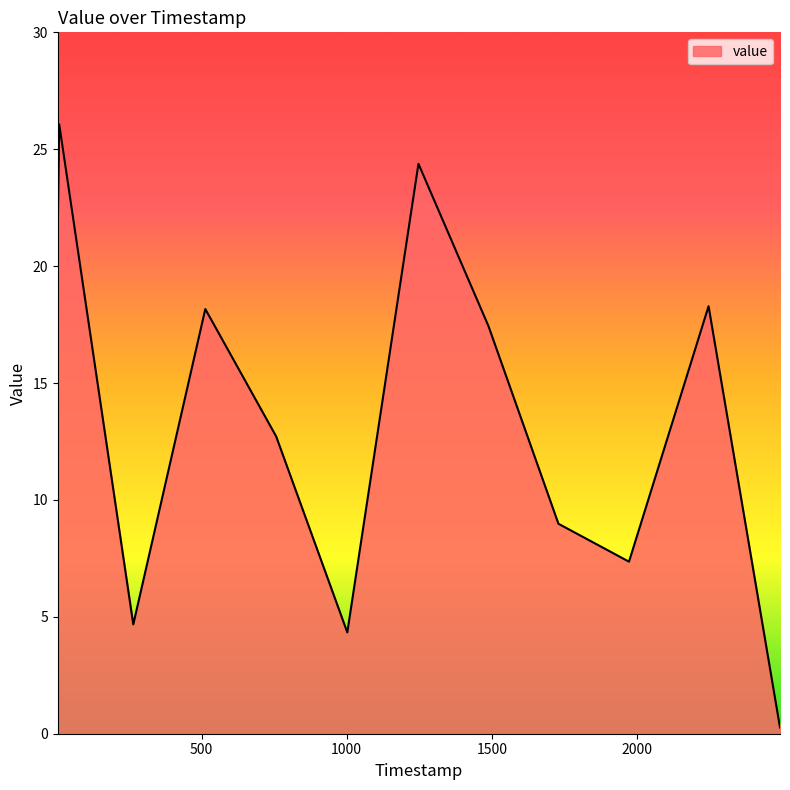

How many values exceed 17?

6